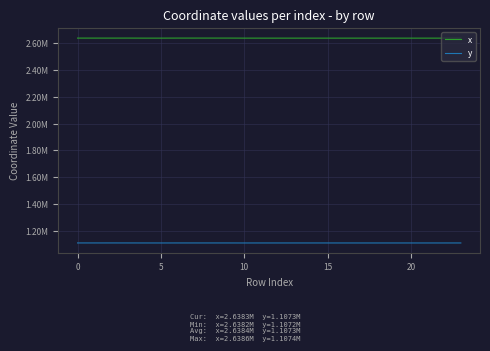

In y, how many points are higher than both neighbors (excluding endpoints)?

4